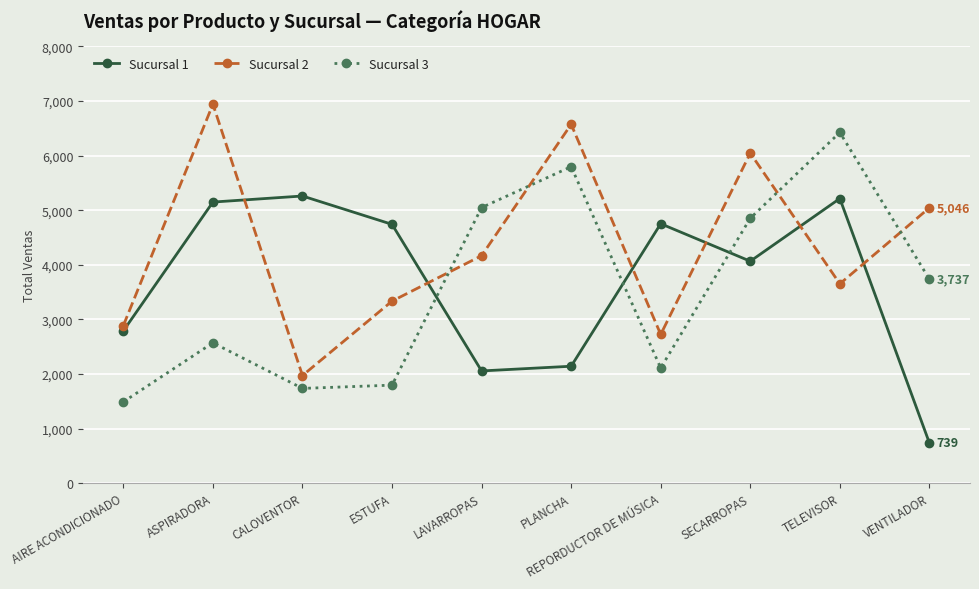

At which category is the sum across all series the highest?

TELEVISOR